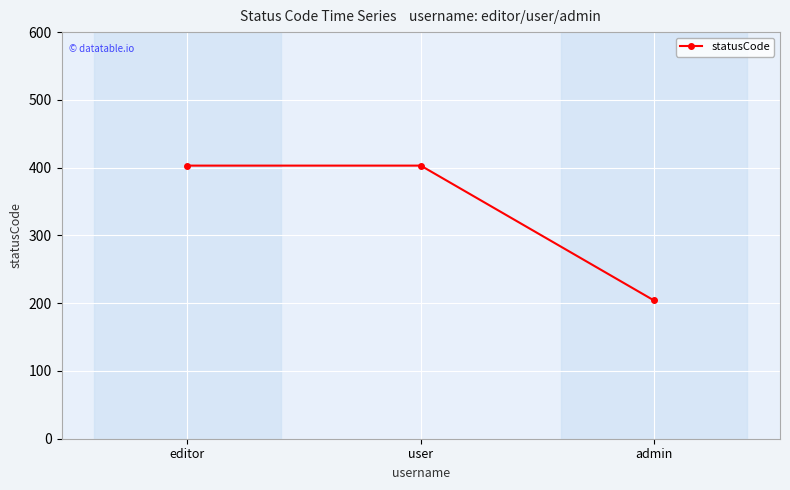

Does the chart have visible grid lines?

Yes